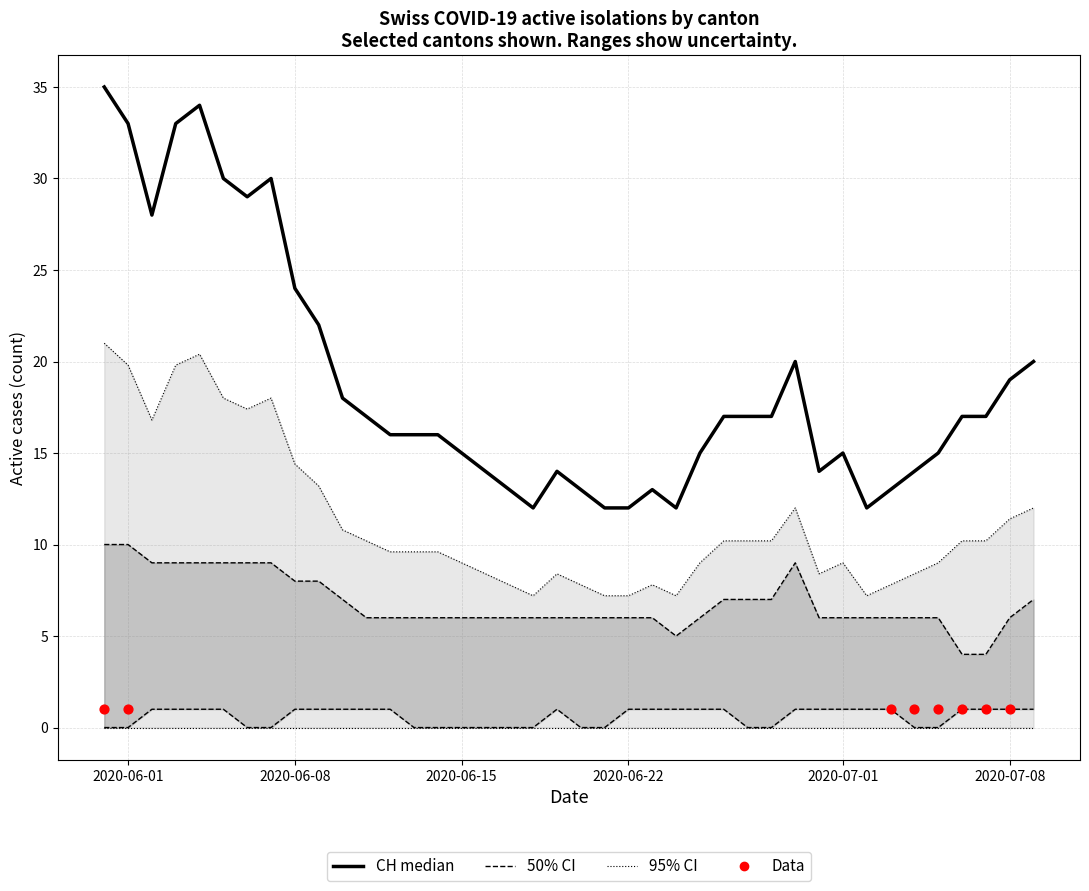

At how many categories does at least one series exceed 15?

23